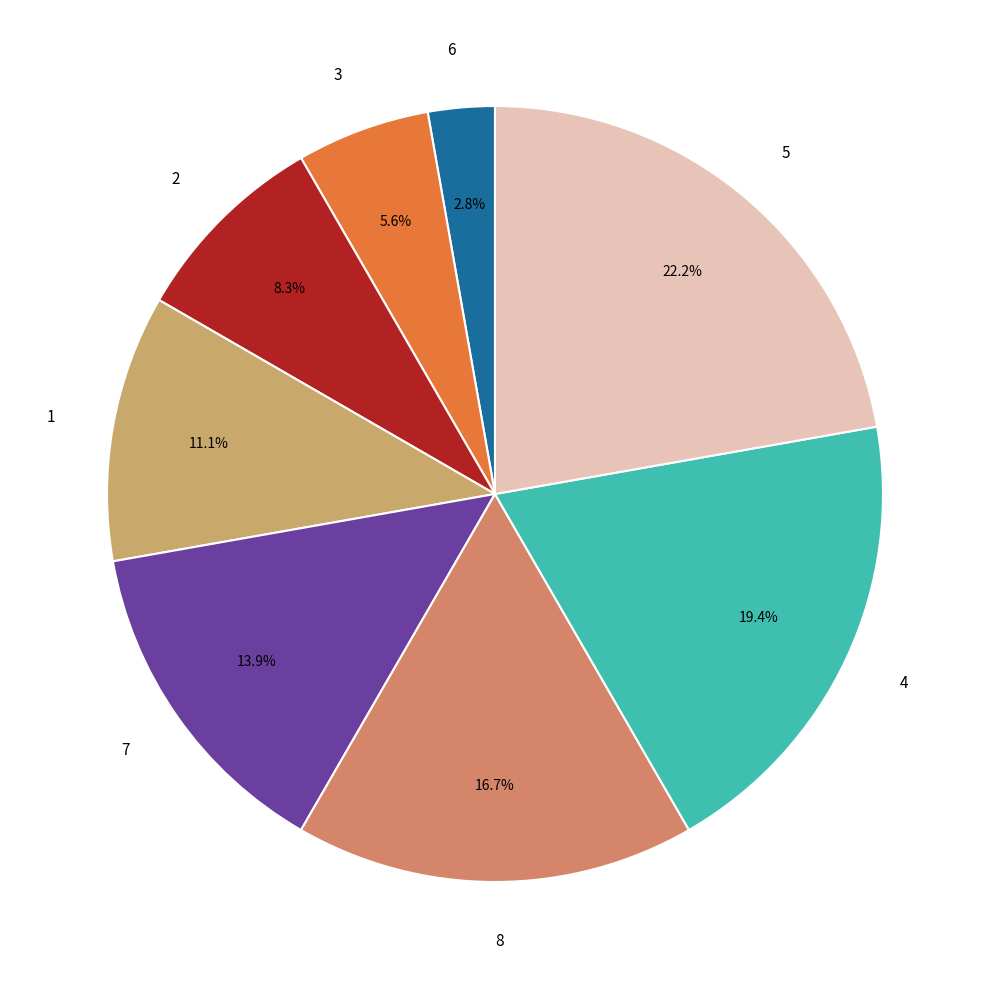

How many segments does this pie chart have?

8